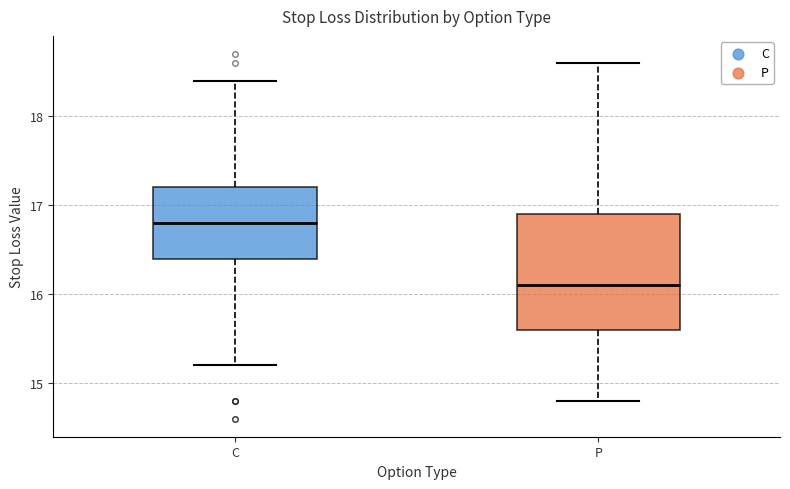

Where is the upper edge of the box for C on the y-axis? The values are not printed on the chart, so give them approximately, as read against the axis.

17.2